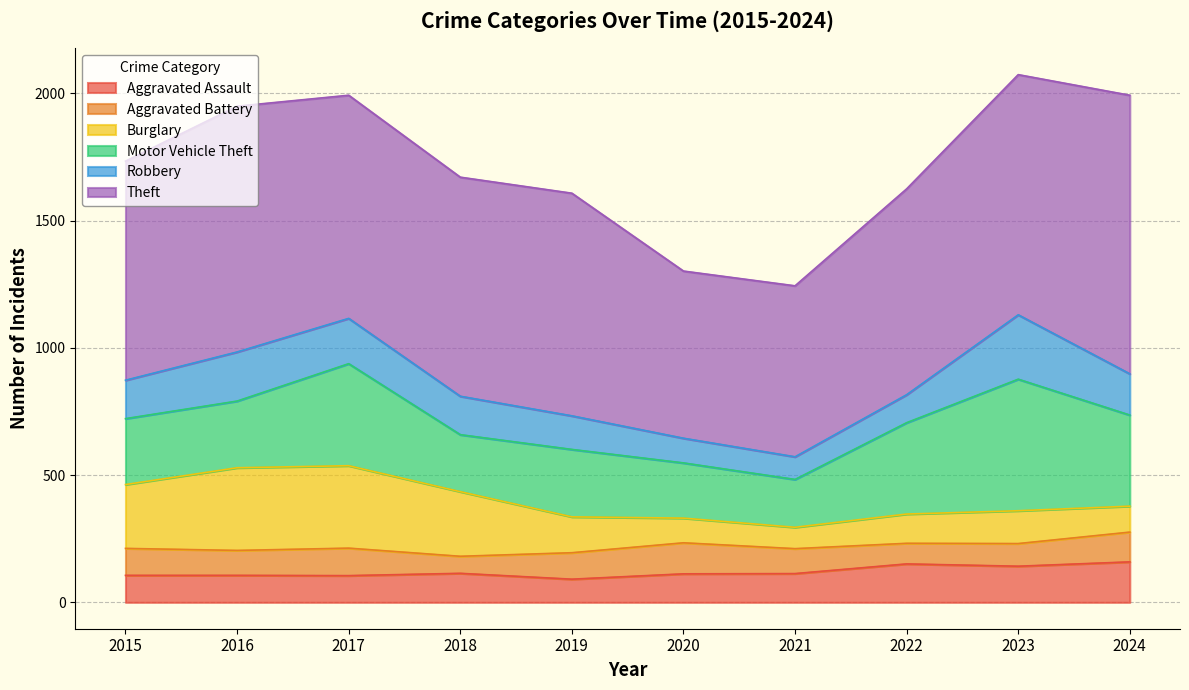

What is the difference between the second highest and minimum values in the Aggravated Battery series?

50